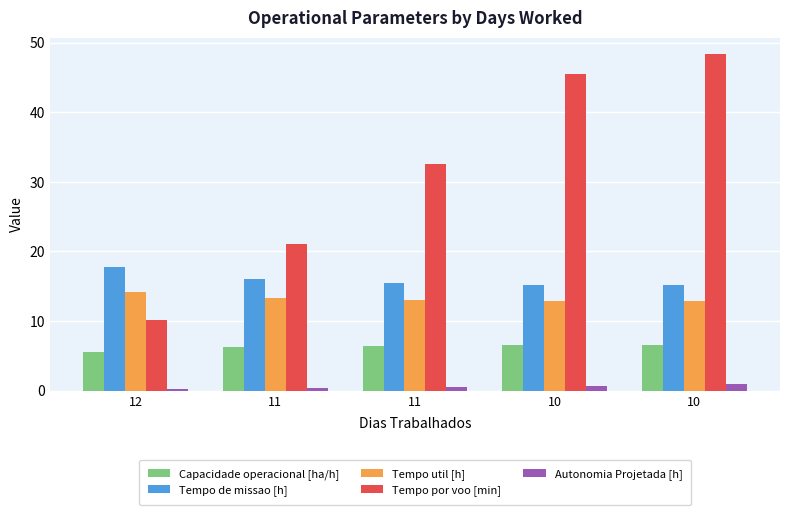

Is the value of Tempo de missao [h] at 11 greater than the value of Capacidade operacional [ha/h] at 11?

Yes